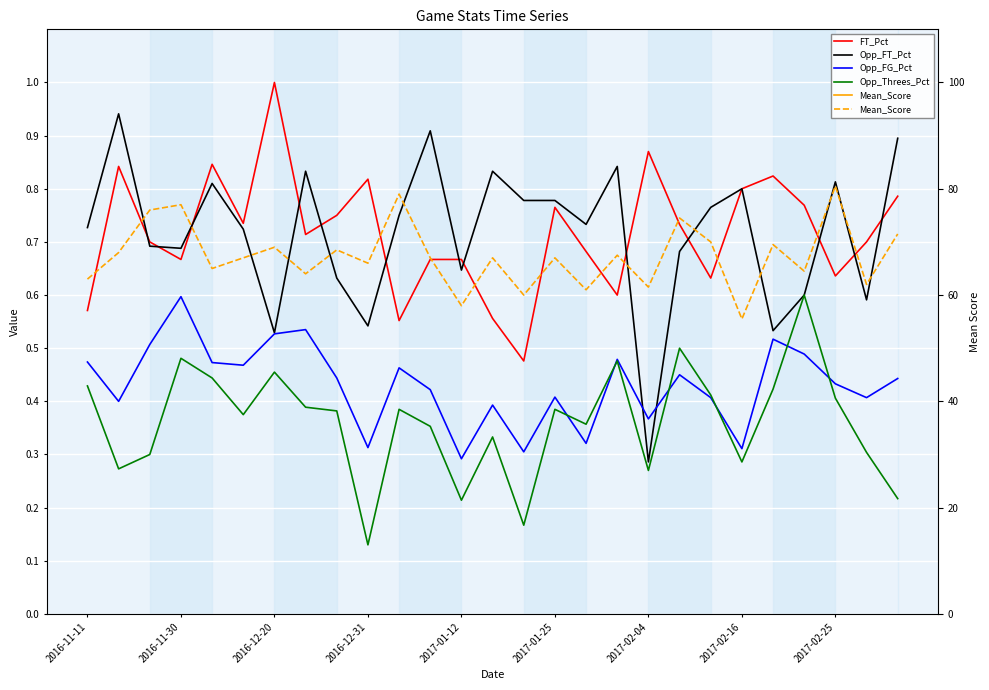

Is this an area chart (filled region under the line)?

No